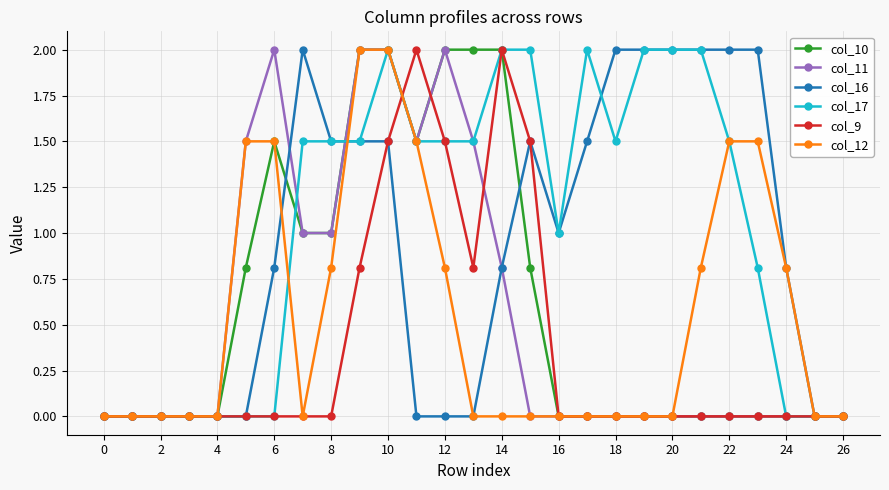

Reading right to left, transcribe all the data shown in this chart.

col_10: 0.0	0.0	0.0	0.0	0.0	0.0	0.0	0.0	0.0	0.0	0.0	0.8	2.0	2.0	2.0	1.5	2.0	2.0	1.0	1.0	1.5	0.8	0.0	0.0	0.0	0.0	0.0
col_11: 0.0	0.0	0.0	0.0	0.0	0.0	0.0	0.0	0.0	0.0	0.0	0.0	0.8	1.5	2.0	1.5	2.0	2.0	1.0	1.0	2.0	1.5	0.0	0.0	0.0	0.0	0.0
col_16: 0.0	0.0	0.8	2.0	2.0	2.0	2.0	2.0	2.0	1.5	1.0	1.5	0.8	0.0	0.0	0.0	1.5	1.5	1.5	2.0	0.8	0.0	0.0	0.0	0.0	0.0	0.0
col_17: 0.0	0.0	0.0	0.8	1.5	2.0	2.0	2.0	1.5	2.0	1.0	2.0	2.0	1.5	1.5	1.5	2.0	1.5	1.5	1.5	0.0	0.0	0.0	0.0	0.0	0.0	0.0
col_9: 0.0	0.0	0.0	0.0	0.0	0.0	0.0	0.0	0.0	0.0	0.0	1.5	2.0	0.8	1.5	2.0	1.5	0.8	0.0	0.0	0.0	0.0	0.0	0.0	0.0	0.0	0.0
col_12: 0.0	0.0	0.8	1.5	1.5	0.8	0.0	0.0	0.0	0.0	0.0	0.0	0.0	0.0	0.8	1.5	2.0	2.0	0.8	0.0	1.5	1.5	0.0	0.0	0.0	0.0	0.0